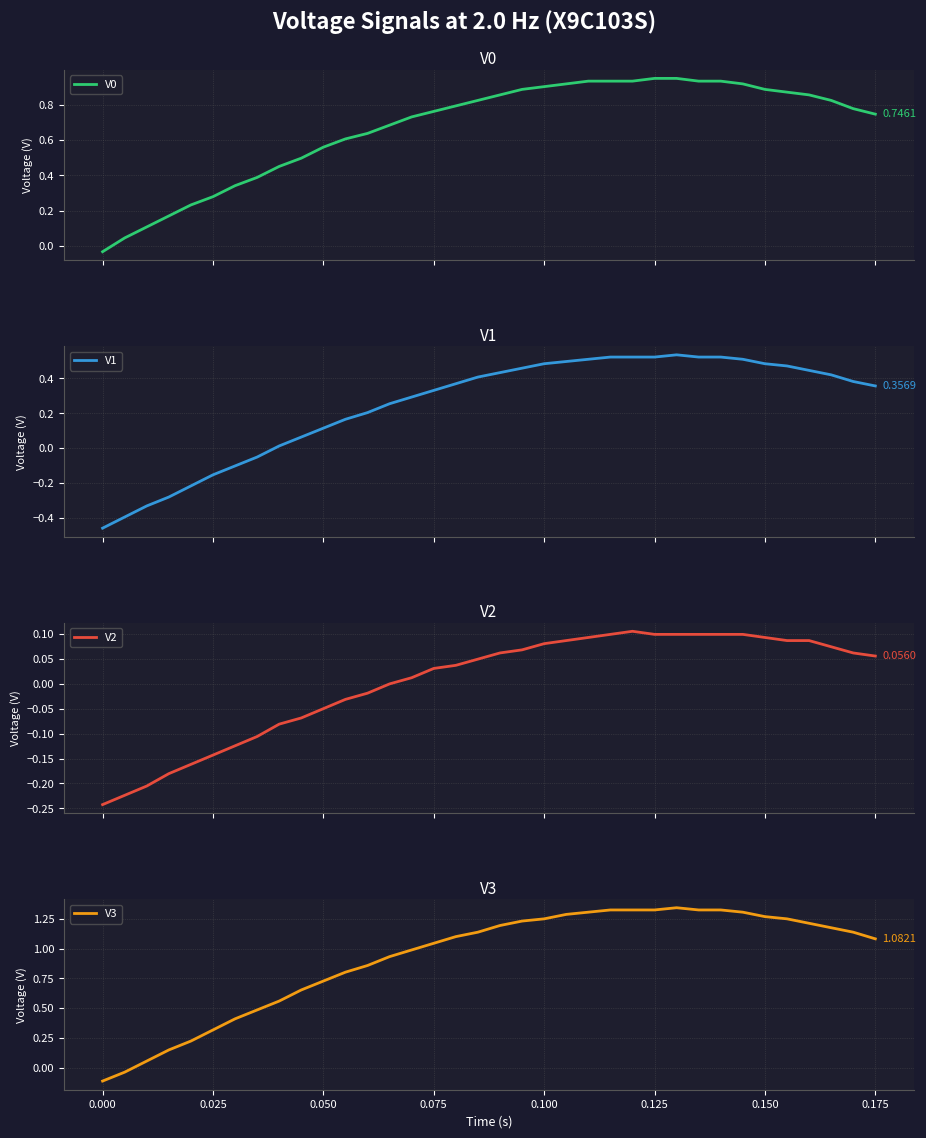

What is the minimum value shown in the chart?

-0.5